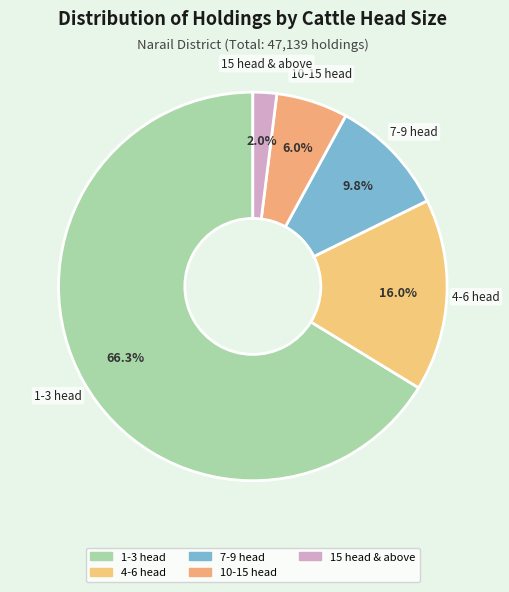

True or false: 4-6 head accounts for 27% of the total.

False